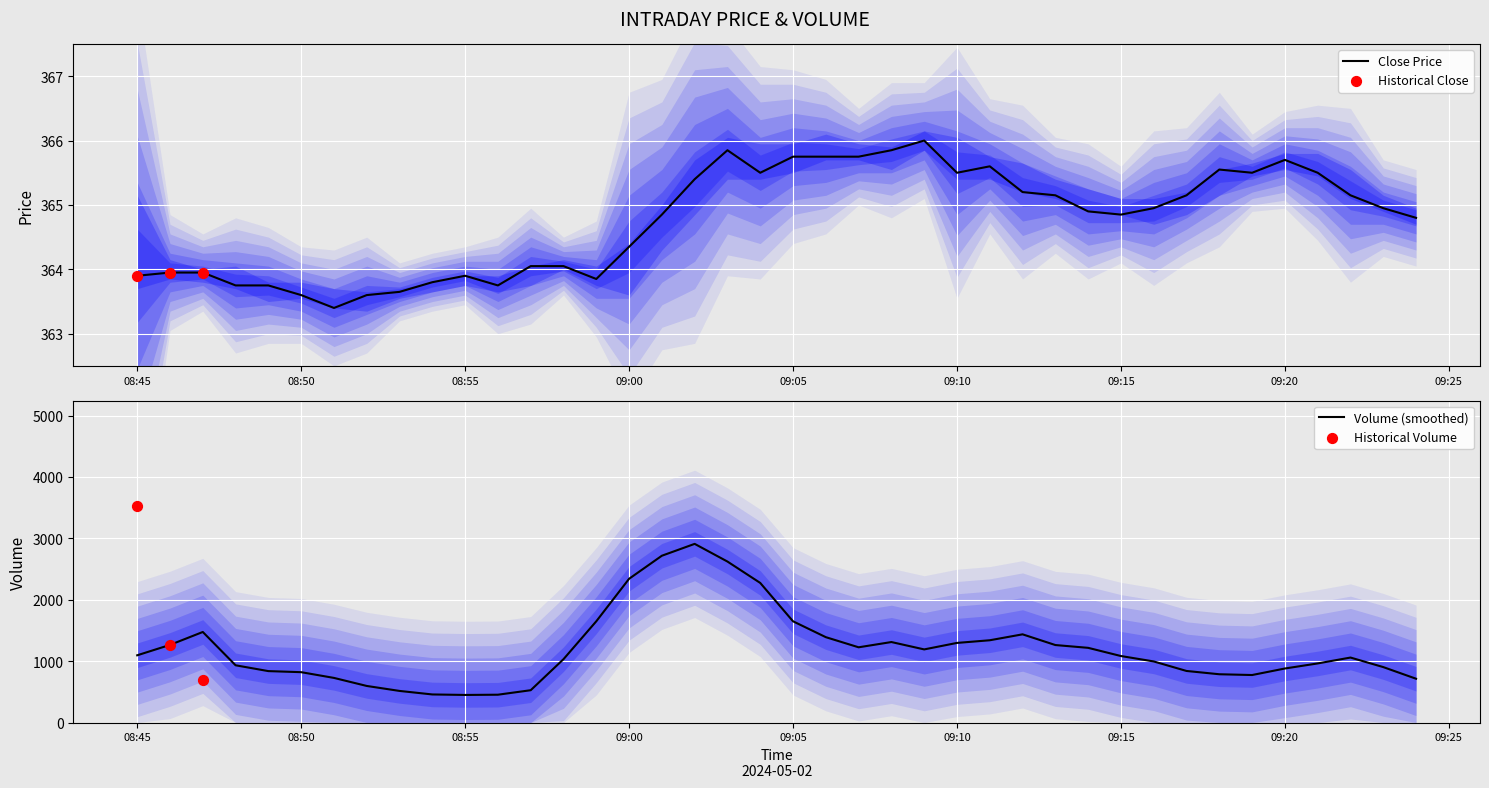

Which series has the largest total across all categories?

Volume (smoothed)